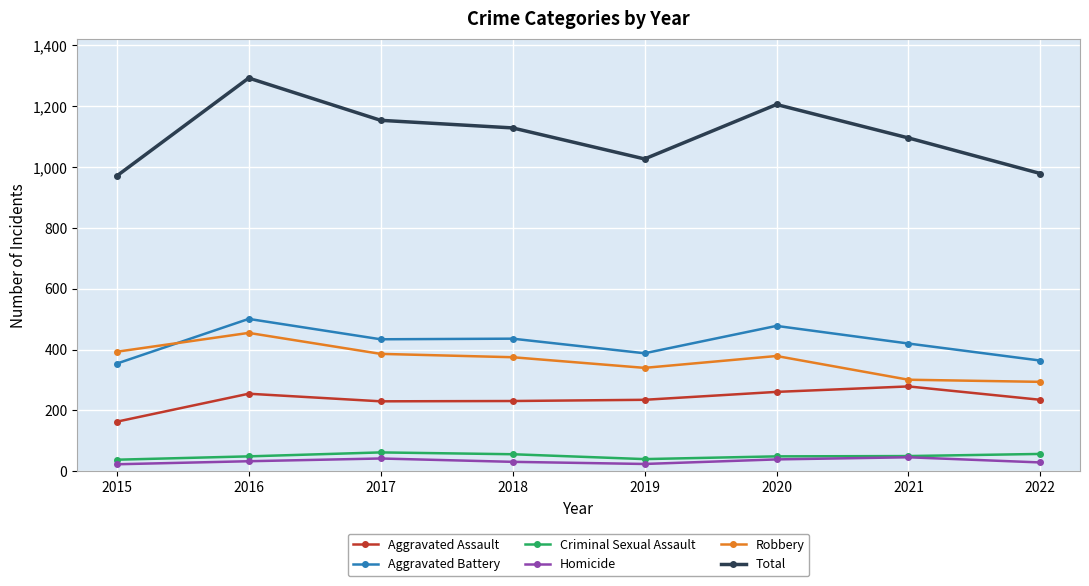

Rank the series at 2015 from lowest to highest value.

Homicide, Criminal Sexual Assault, Aggravated Assault, Aggravated Battery, Robbery, Total